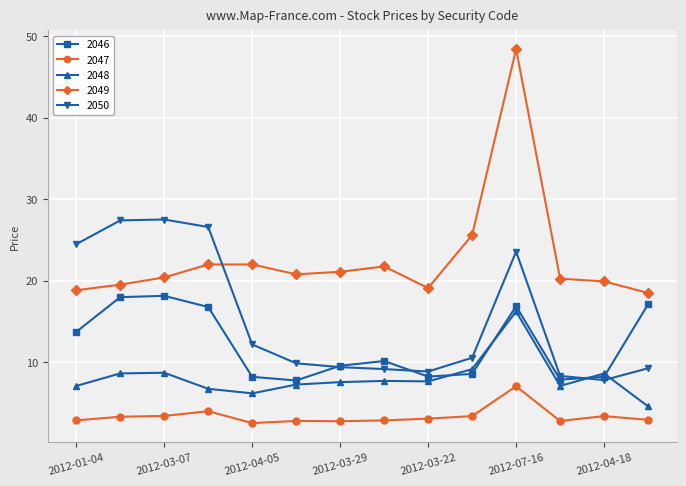

Which series has the widest spread of values?

2049